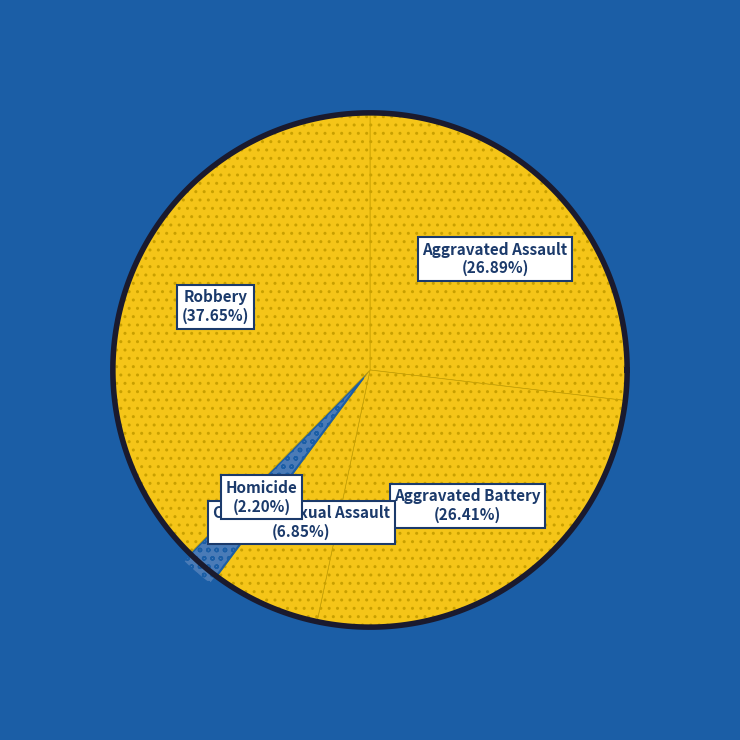

How many segments does this pie chart have?

5